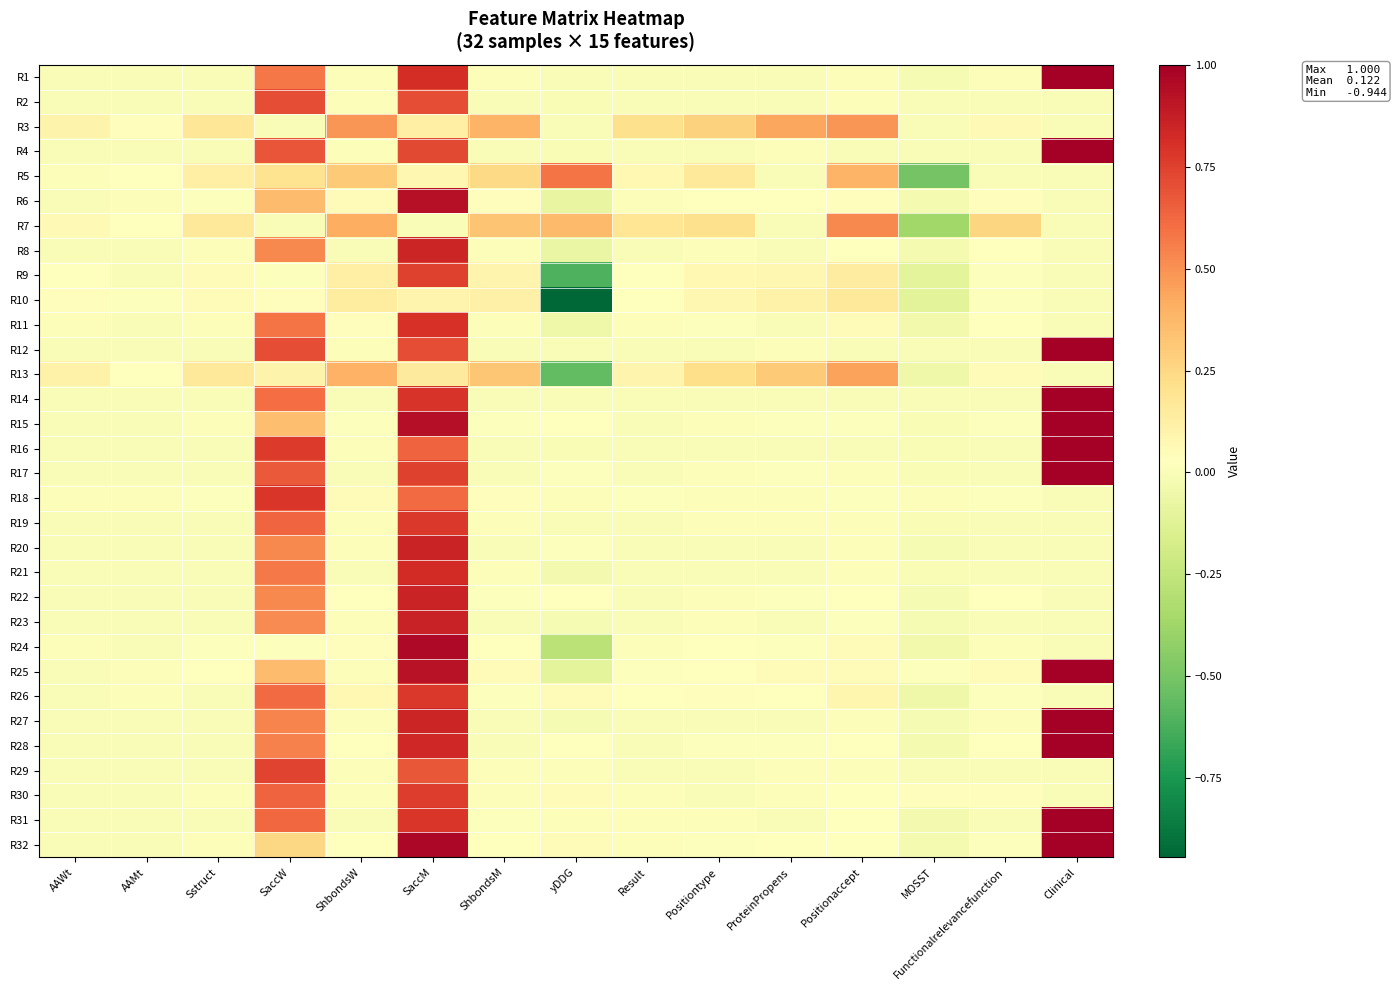

At which category is the sum across all series the highest?

SaccM